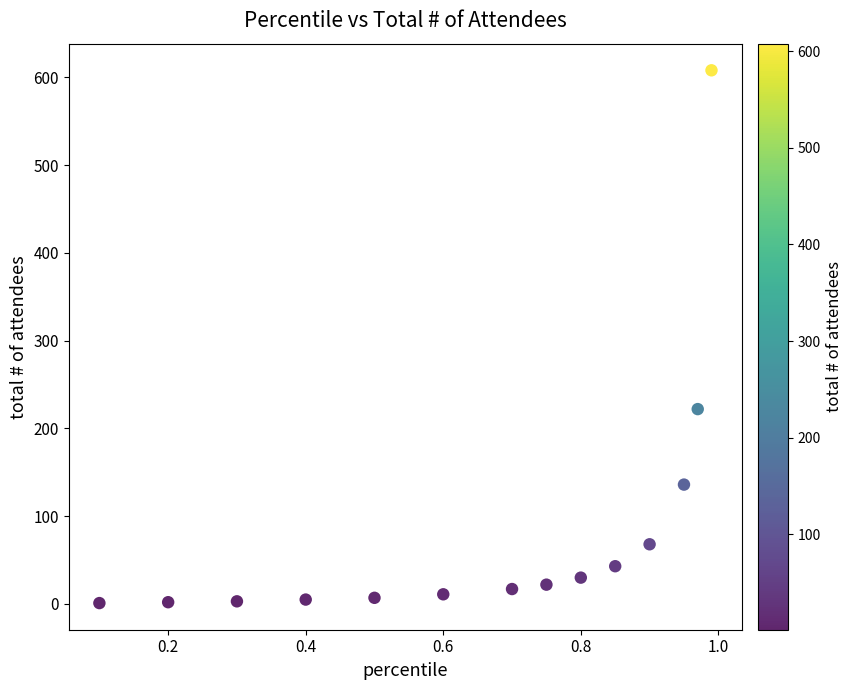

What Y value in the scatter plot is closest to 304?

222